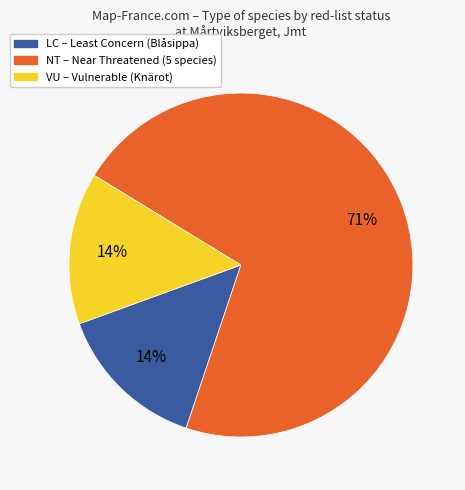

How many slices are in this pie chart?

3